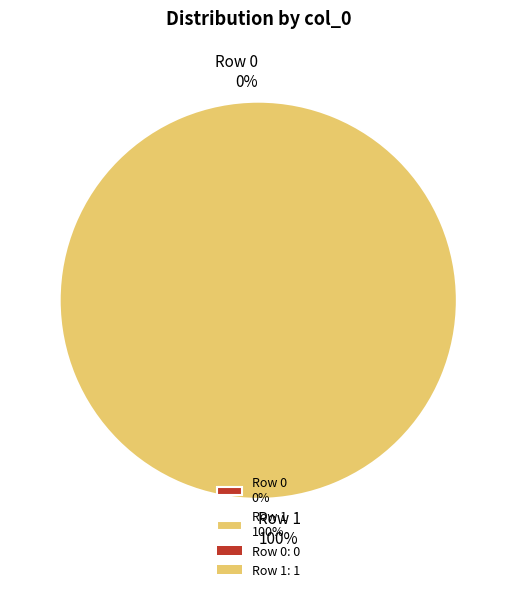

Which slice is the largest?

Row 1